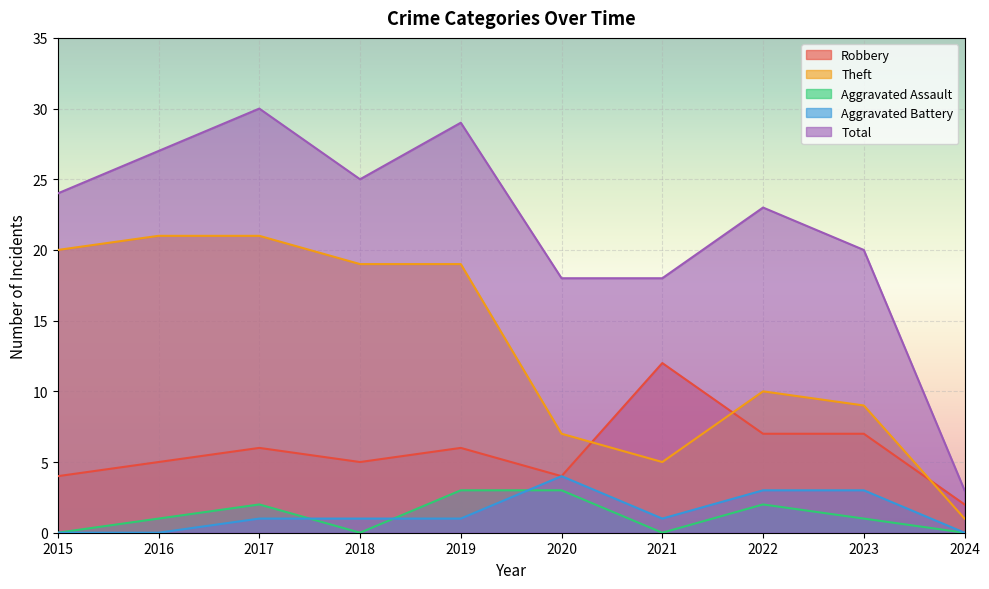

Which has a higher value, 2019 or 2018?

2019